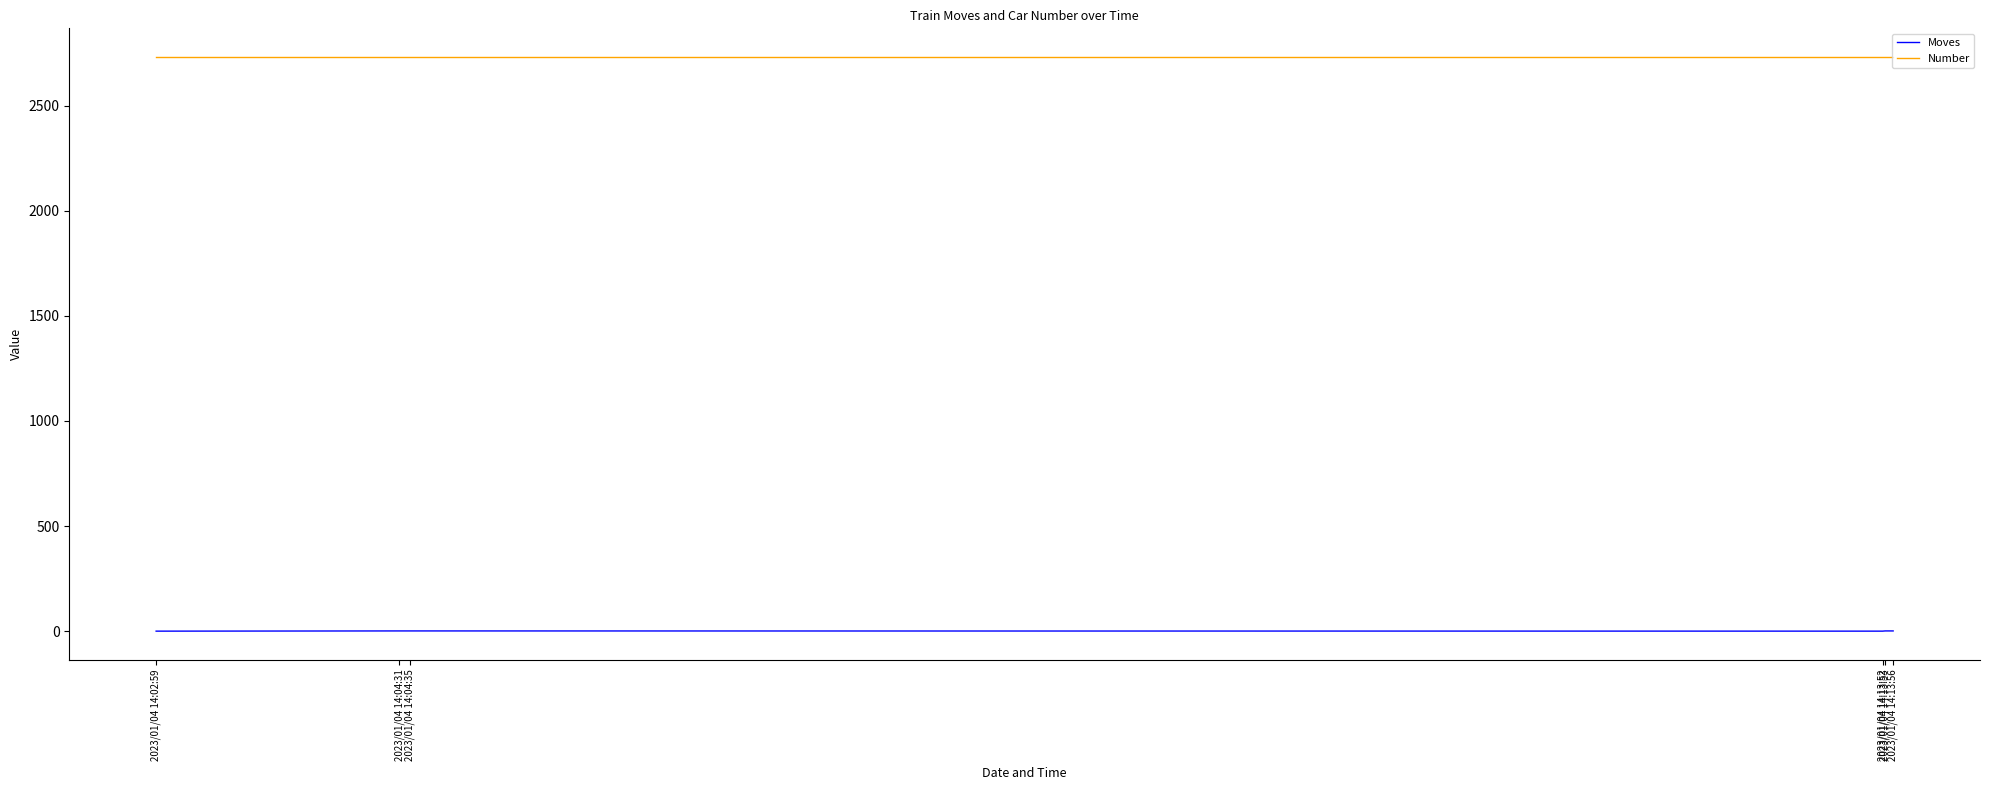

What position from the right is 2023/01/04 14:13:53?

2